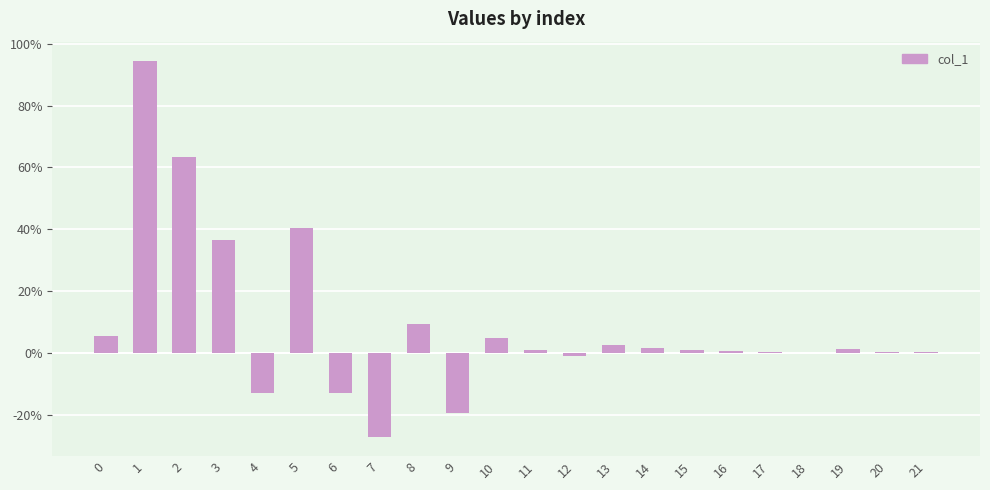

Are the bars horizontal?

No